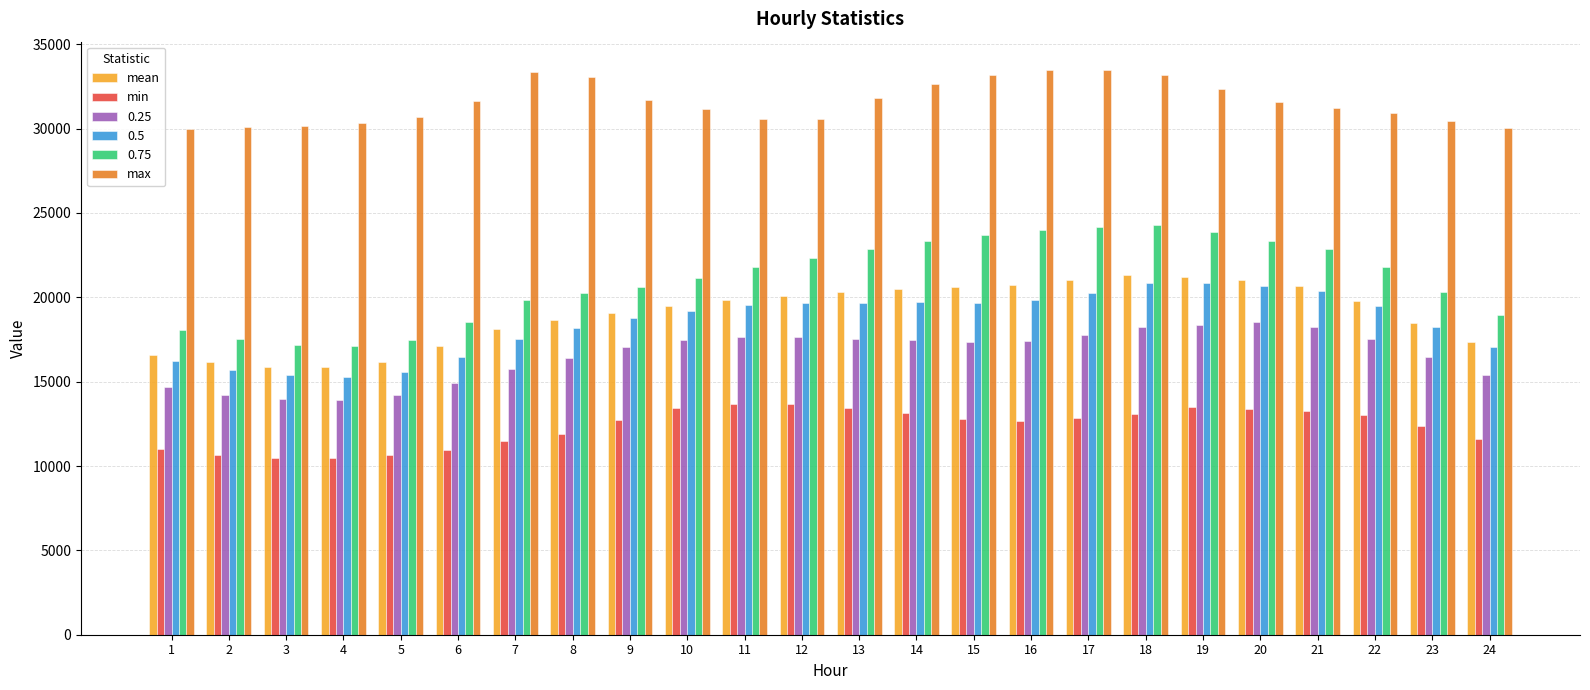

Is it true that max equals 32321.0 at 19?

True